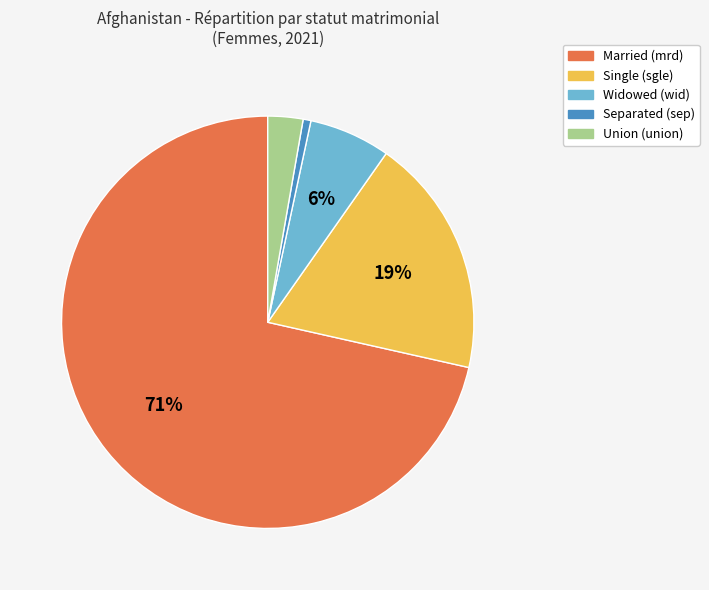

True or false: Union (union) accounts for 3% of the total.

True